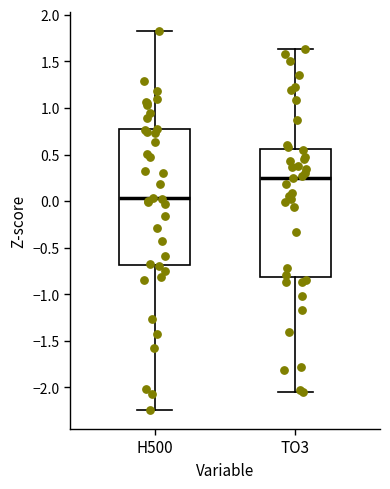

Reading left to right, read every box against the y-axis: the position of its median line, the range the box covers, and the ends of its whiskers. The values are not printed on the chart, so give them approximately, as read against the axis.

H500: median 0.05, box -0.70 to 0.75, whiskers -2.25 to 1.85
TO3: median 0.25, box -0.80 to 0.55, whiskers -2.05 to 1.65